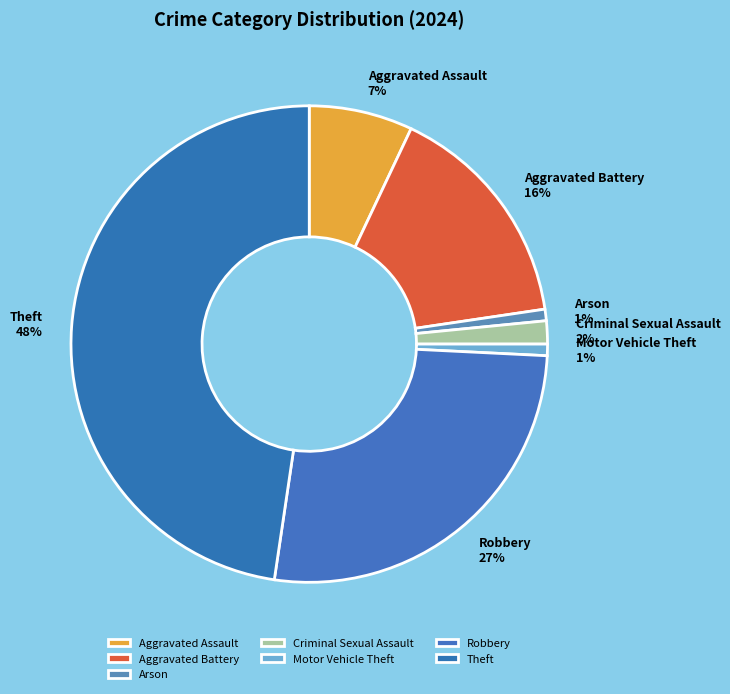

Which category has the biggest portion of the pie?

Theft